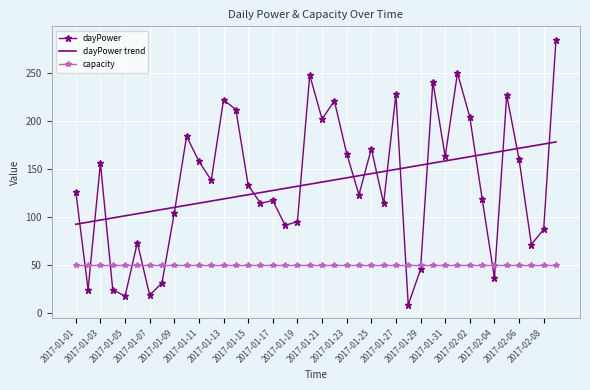

How many values in the dayPower trend series are below 136?

20